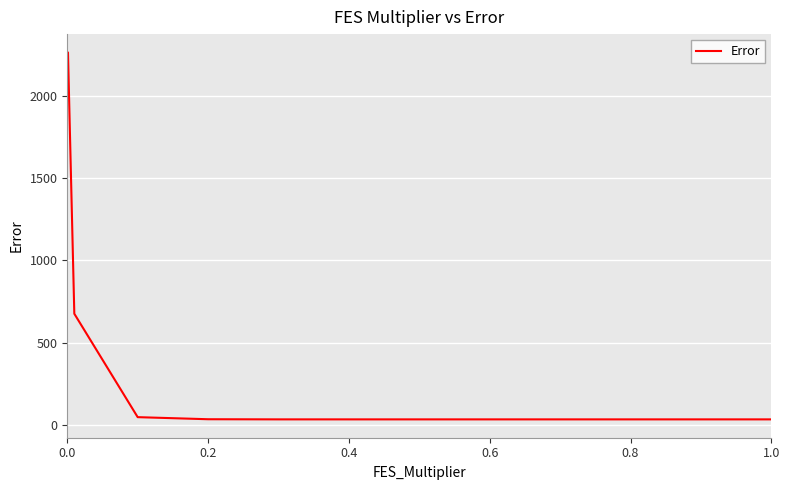

What is the maximum value shown in the chart?

2262.3